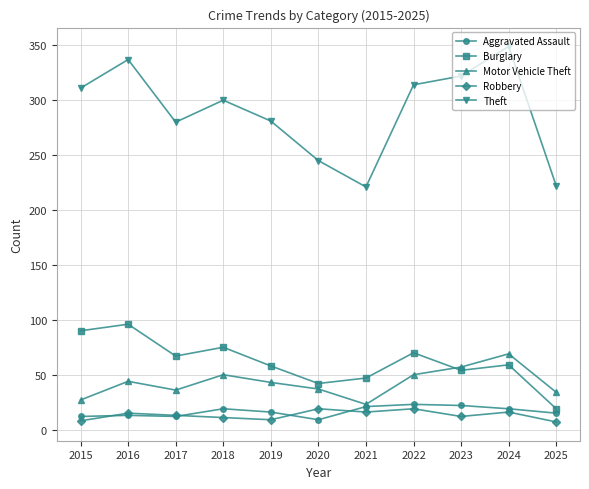

How many values in the Theft series are below 300?

5